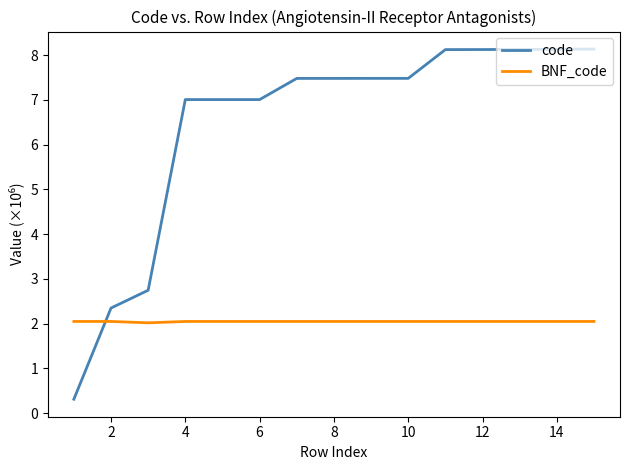

What is the highest value of the BNF_code series?

2.1